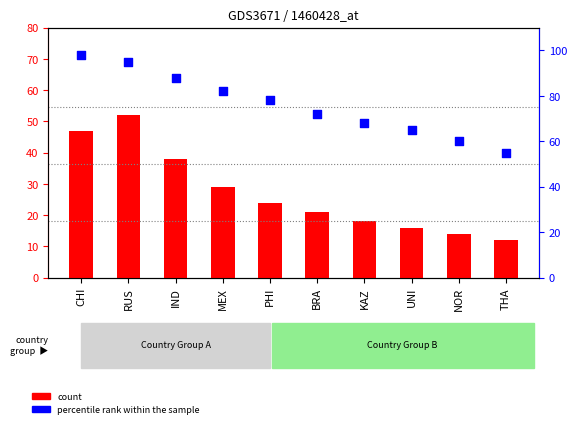

Which series has the largest total across all categories?

percentile rank within the sample